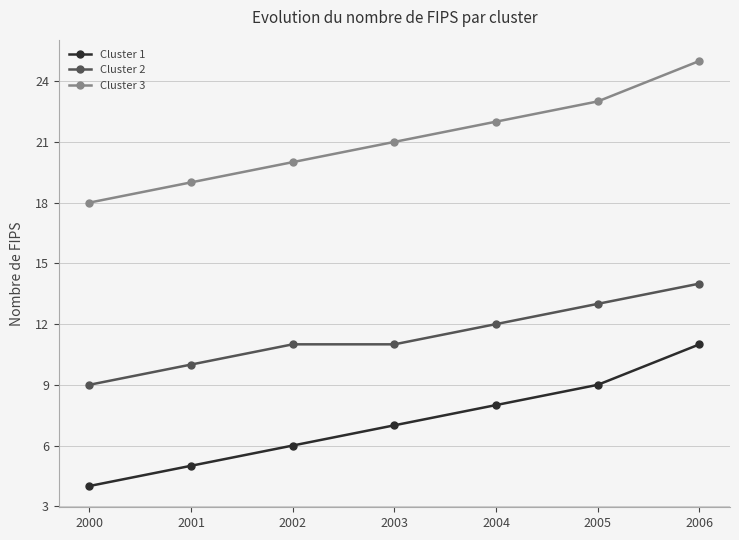

True or false: Cluster 1 and Cluster 3 cross at least once.

False